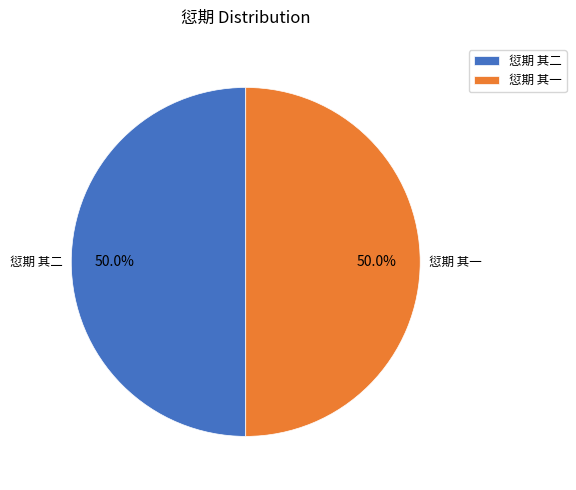

Approximately how many times larger is the value at 愆期 其一 compared to 愆期 其二?

1.0